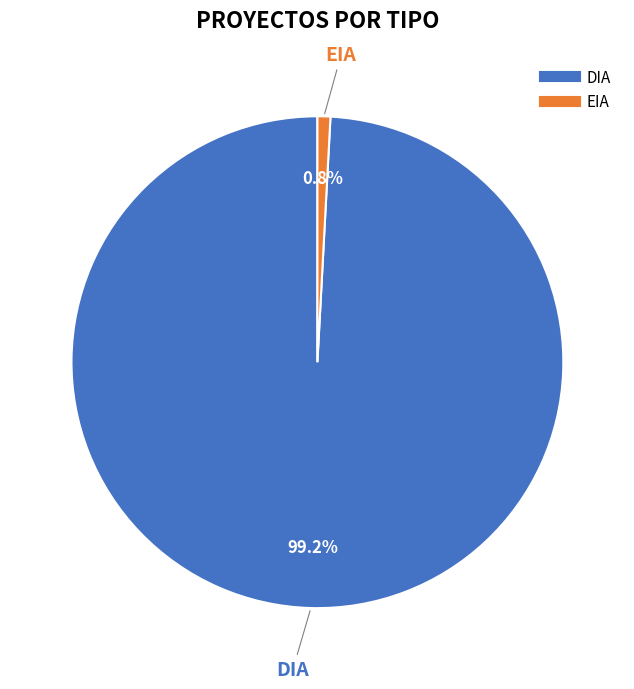

To the nearest percent, what is the difference between the EIA and DIA slice percentages?

98%